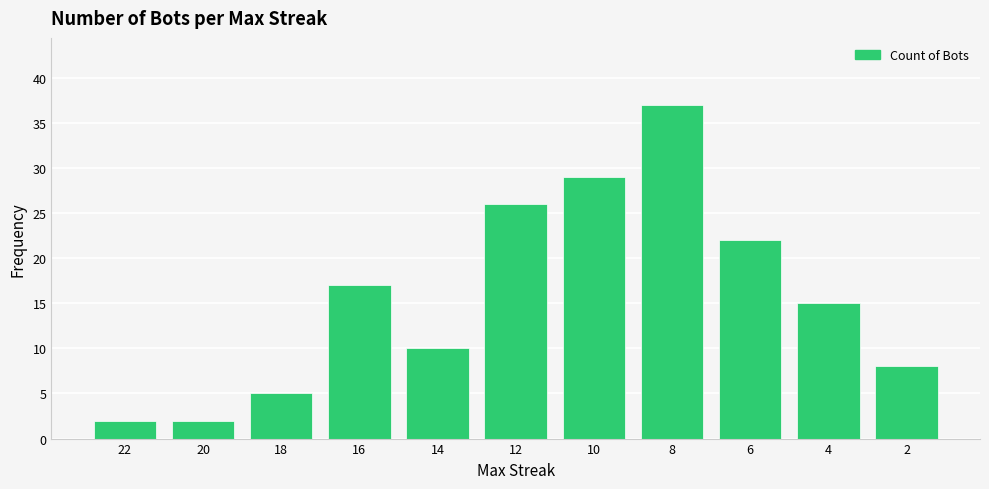

What is the difference between the values at 12 and 4?

11